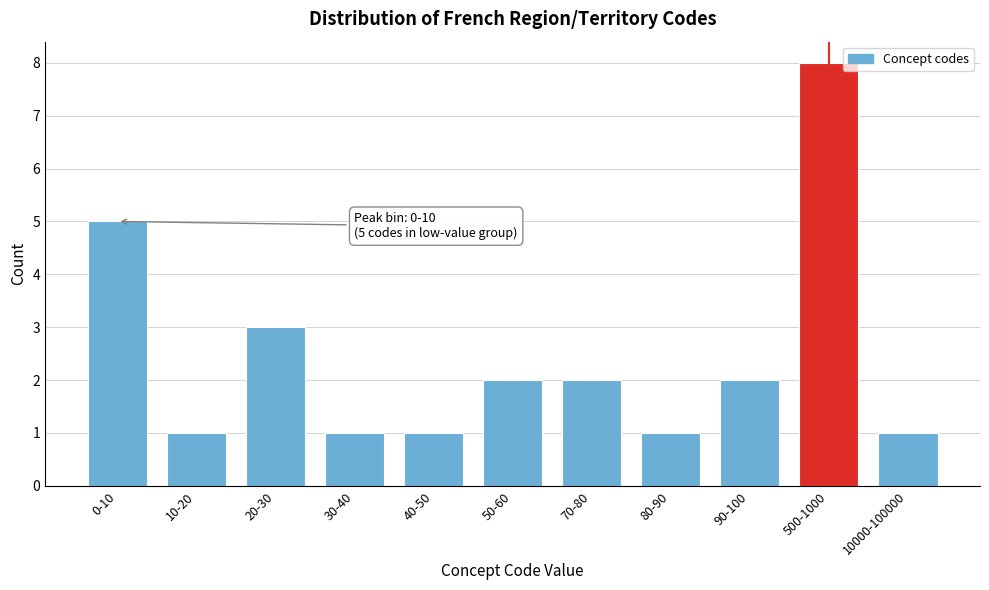

Reading left to right, extract all data points from this chart.

5	1	3	1	1	2	2	1	2	8	1